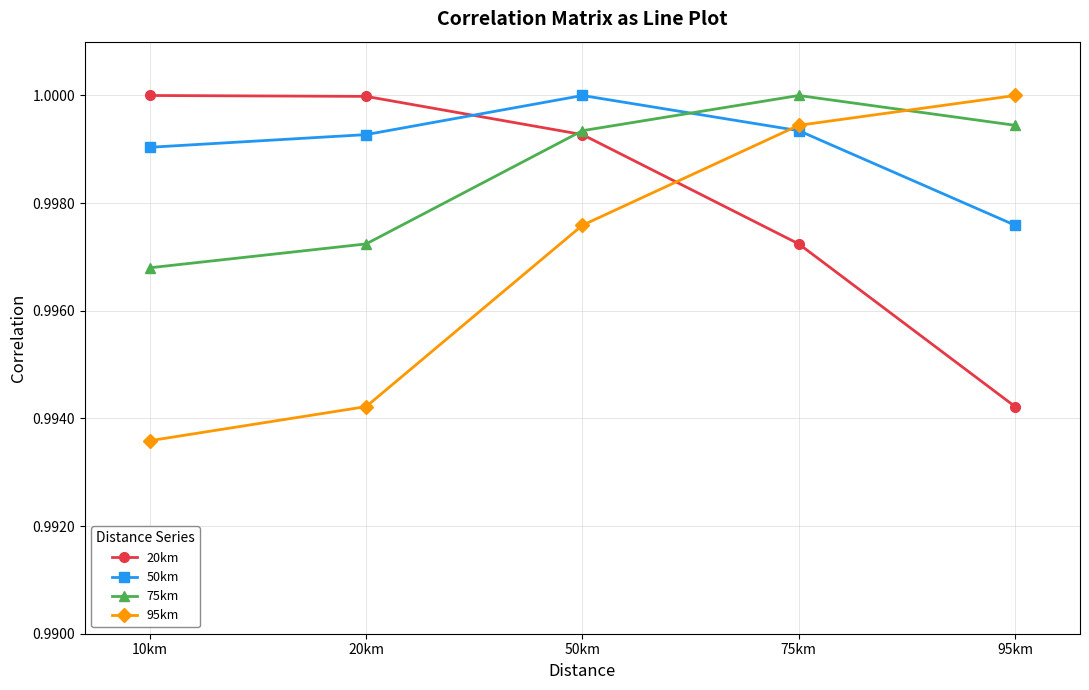

Does the chart have visible grid lines?

Yes